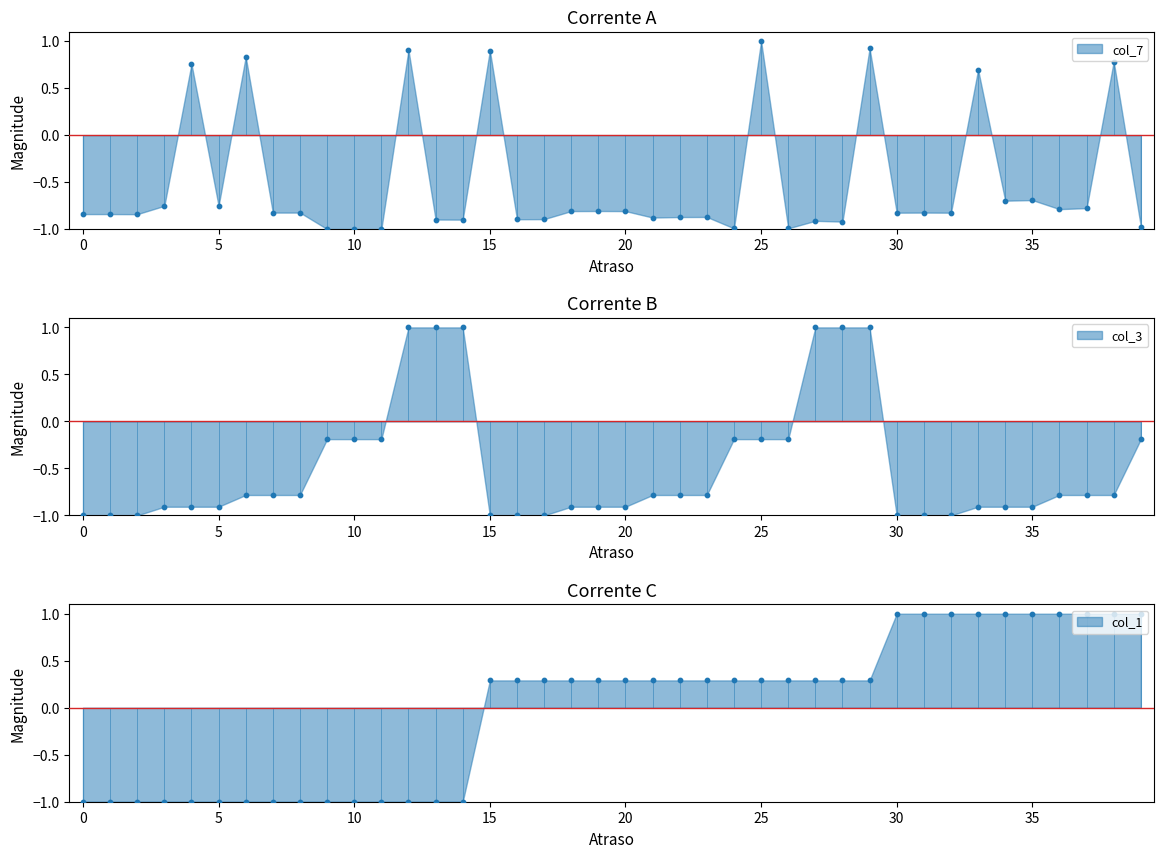

At which category is the sum across all series the highest?

29